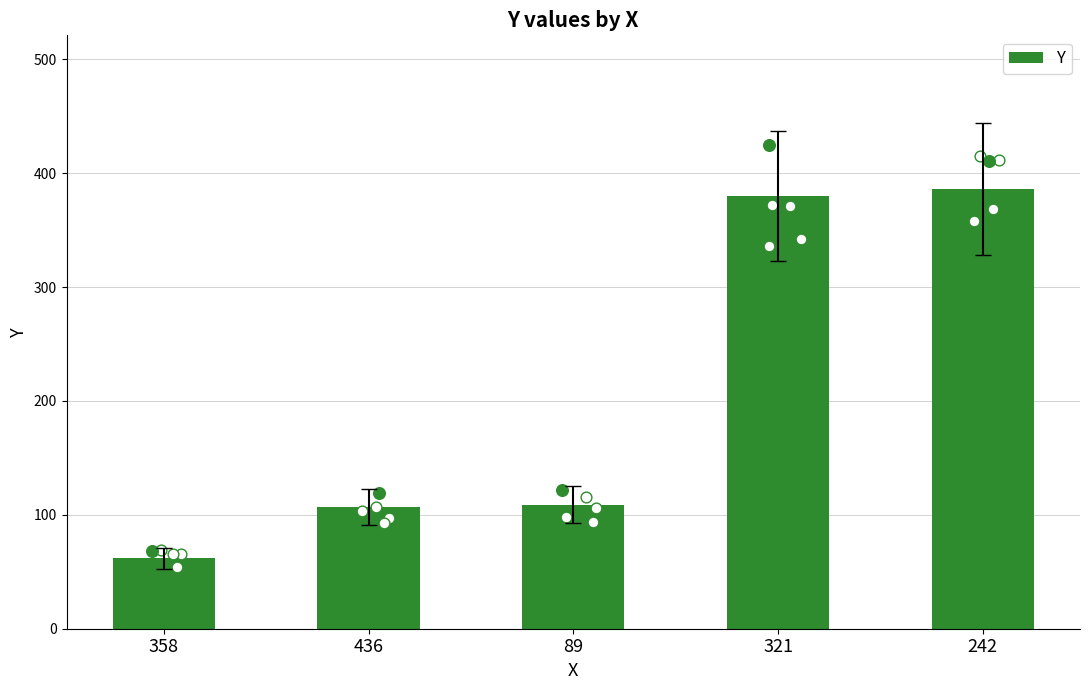

Approximately how many times larger is the value at 89 compared to 358?

1.8